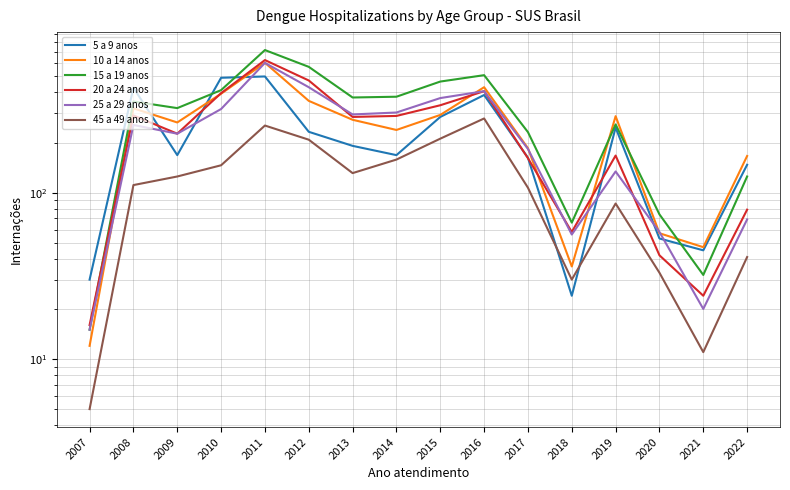

How many data points in 5 a 9 anos are above 191?

7